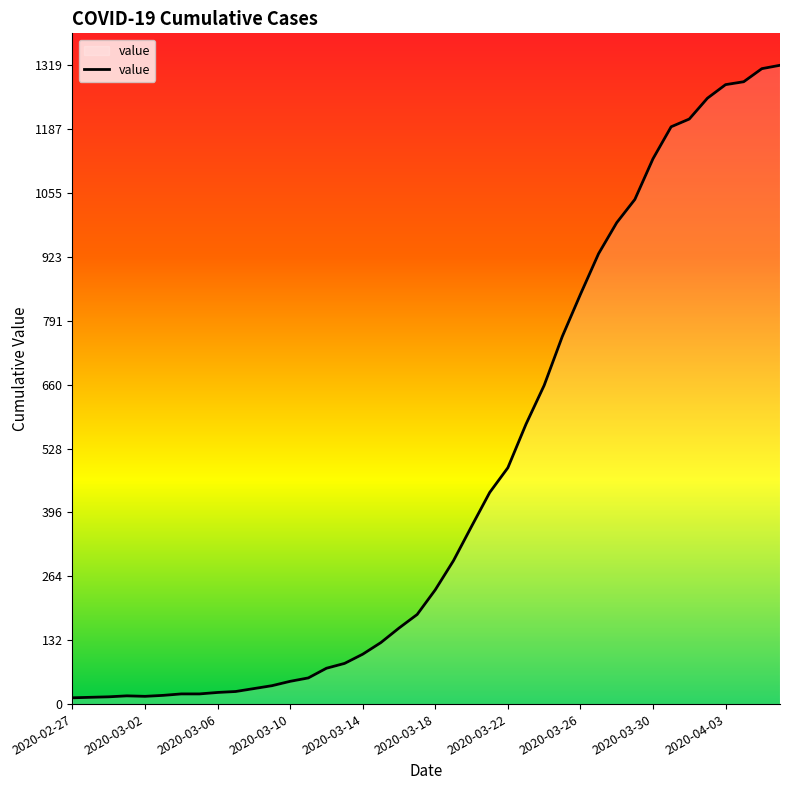

What is the maximum value shown in the chart?

1319